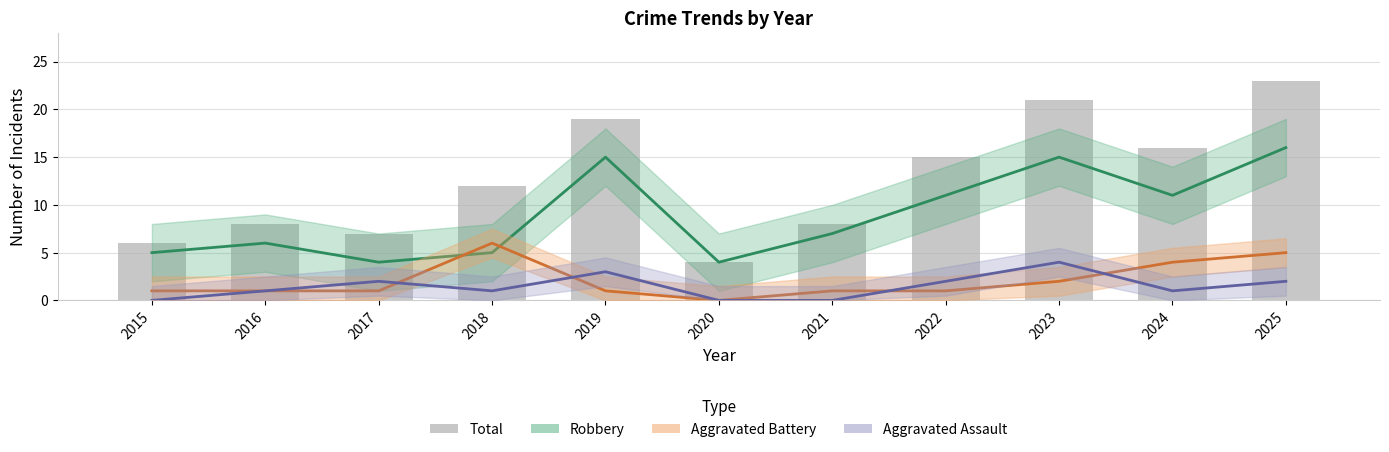

Which series has the largest range (max minus min)?

Total